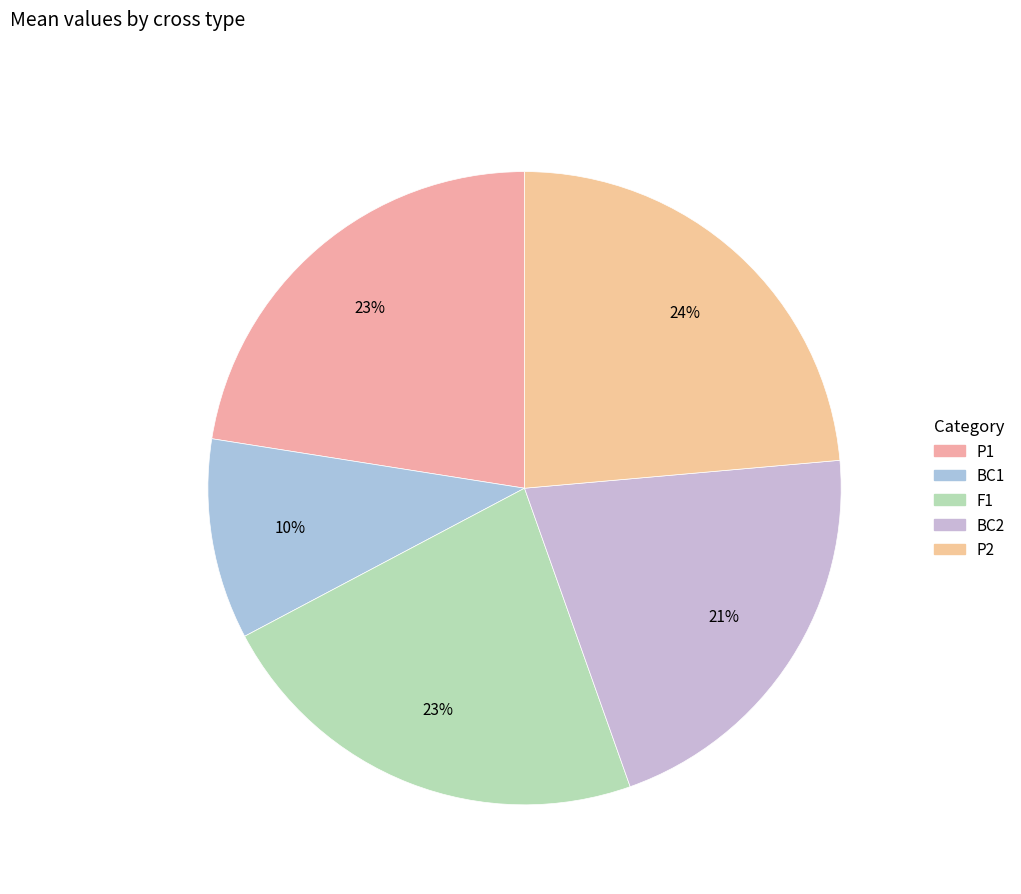

How many slices are in this pie chart?

5